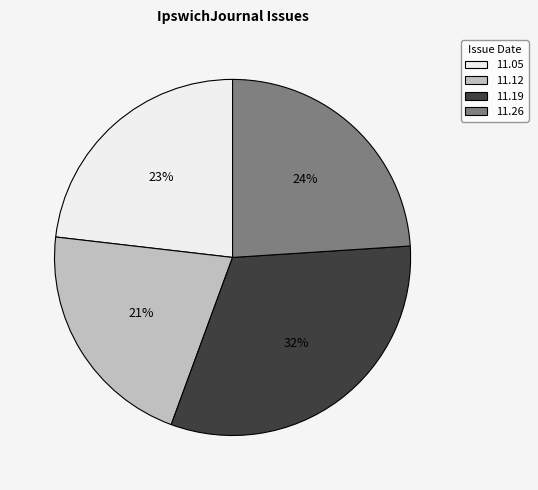

Is 11.12 the majority of the pie?

No